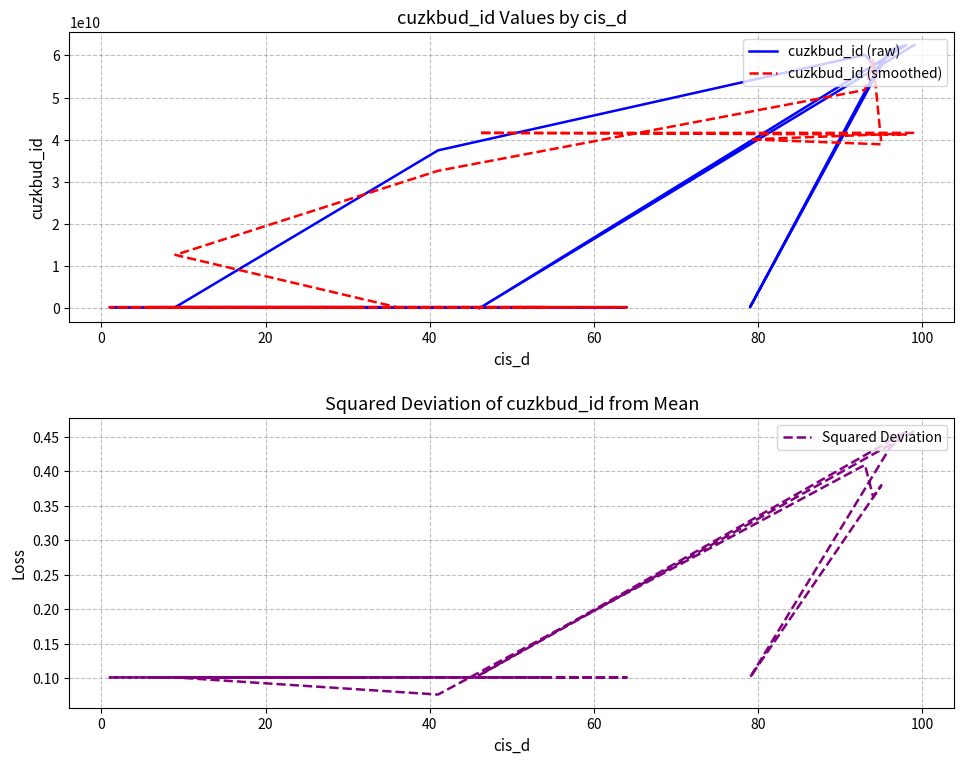

How many values in the cuzkbud_id (smoothed) series are below 12693853937?

10